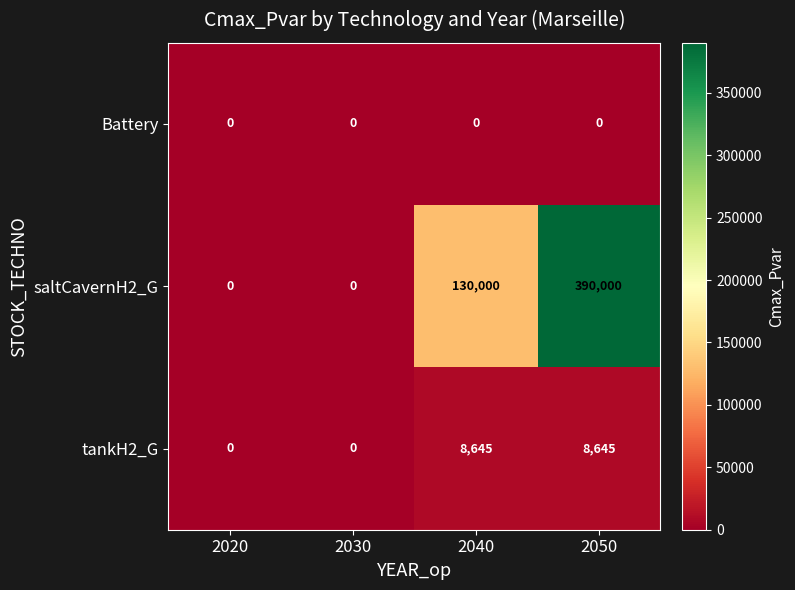

How many series are shown in this chart?

3